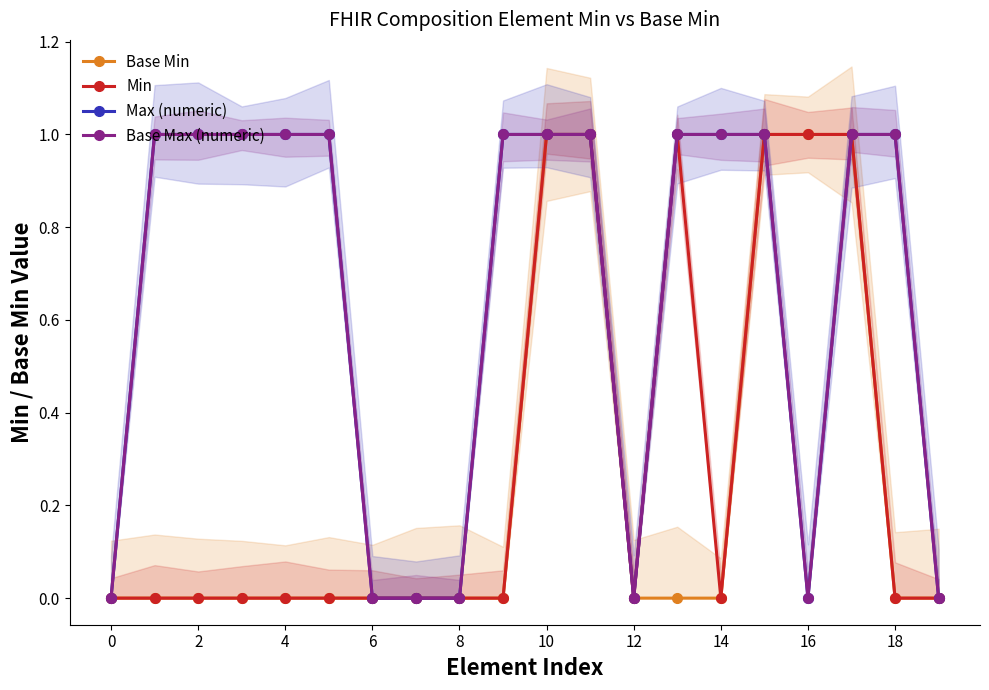

What is the label of the 20th point from the left?

19